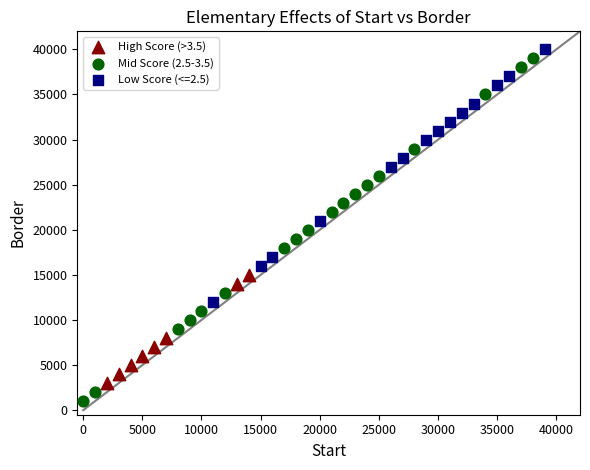

Which series has the largest Y range (max minus min)?

Mid Score (2.5-3.5)